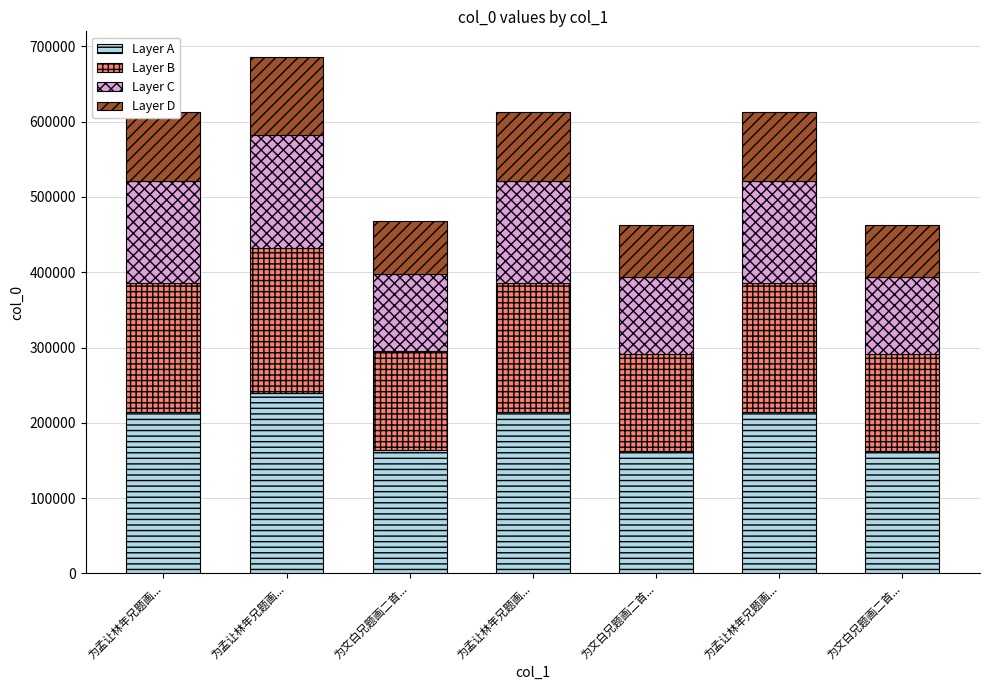

Between 为孟让林年兄题画... and 为文白兄题画二首..., which series saw the biggest shift?

Layer A